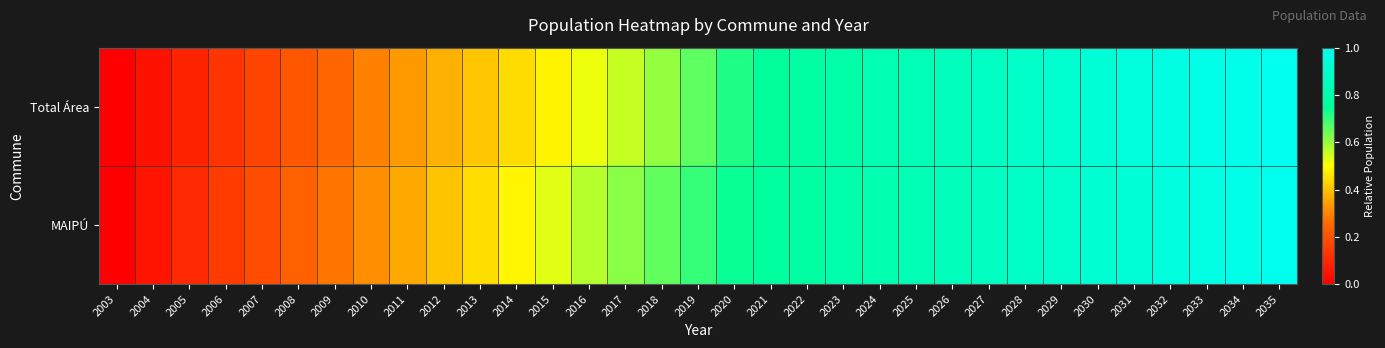

Reading left to right, list all the values displayed in this chart.

Total Área: 2003=0.0	2004=0.0	2005=0.1	2006=0.1	2007=0.2	2008=0.2	2009=0.3	2010=0.3	2011=0.3	2012=0.4	2013=0.4	2014=0.4	2015=0.5	2016=0.5	2017=0.6	2018=0.6	2019=0.7	2020=0.7	2021=0.8	2022=0.8	2023=0.8	2024=0.8	2025=0.8	2026=0.9	2027=0.9	2028=0.9	2029=0.9	2030=0.9	2031=0.9	2032=1.0	2033=1.0	2034=1.0	2035=1.0
MAIPÚ: 2003=0.0	2004=0.1	2005=0.1	2006=0.1	2007=0.2	2008=0.2	2009=0.3	2010=0.3	2011=0.4	2012=0.4	2013=0.4	2014=0.5	2015=0.5	2016=0.6	2017=0.6	2018=0.7	2019=0.7	2020=0.7	2021=0.8	2022=0.8	2023=0.8	2024=0.8	2025=0.8	2026=0.8	2027=0.9	2028=0.9	2029=0.9	2030=0.9	2031=0.9	2032=0.9	2033=1.0	2034=1.0	2035=1.0